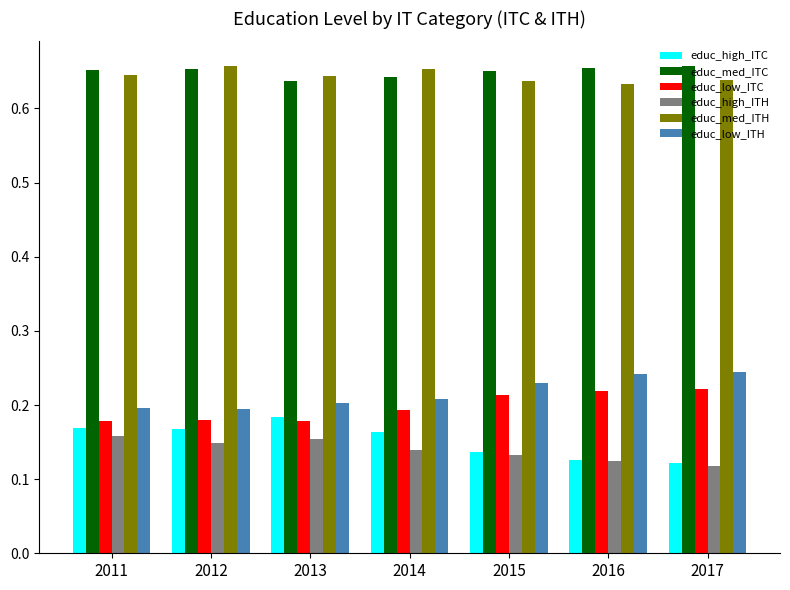

How many educ_high_ITH values are between 0 and 1?

7